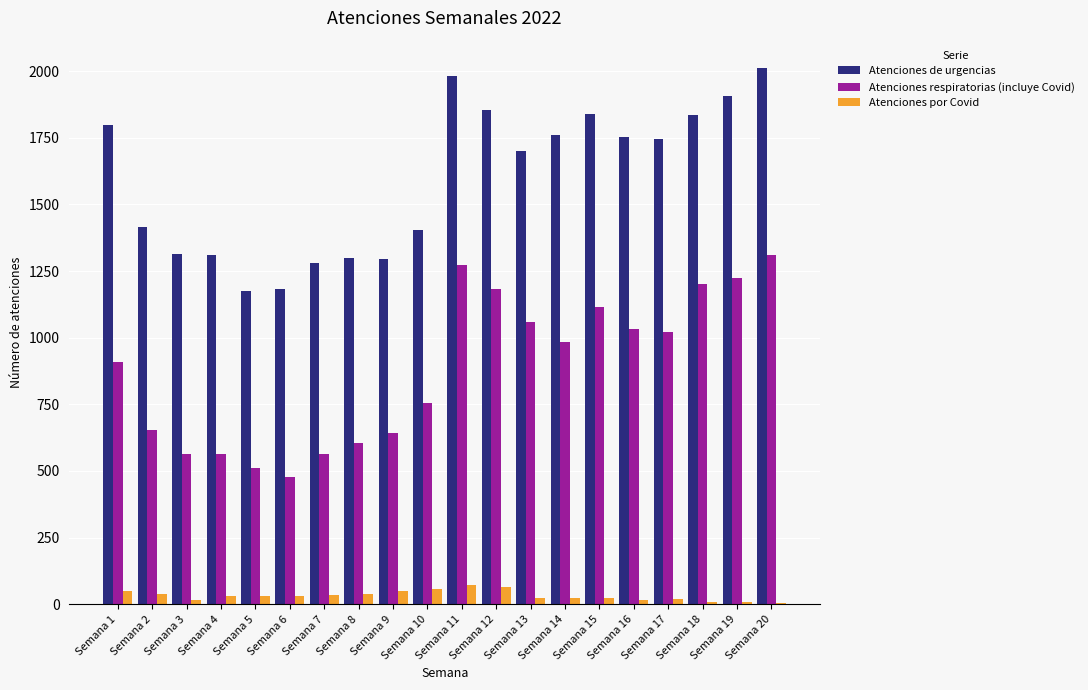

True or false: Atenciones respiratorias (incluye Covid) has a value of 959 at Semana 4.

False